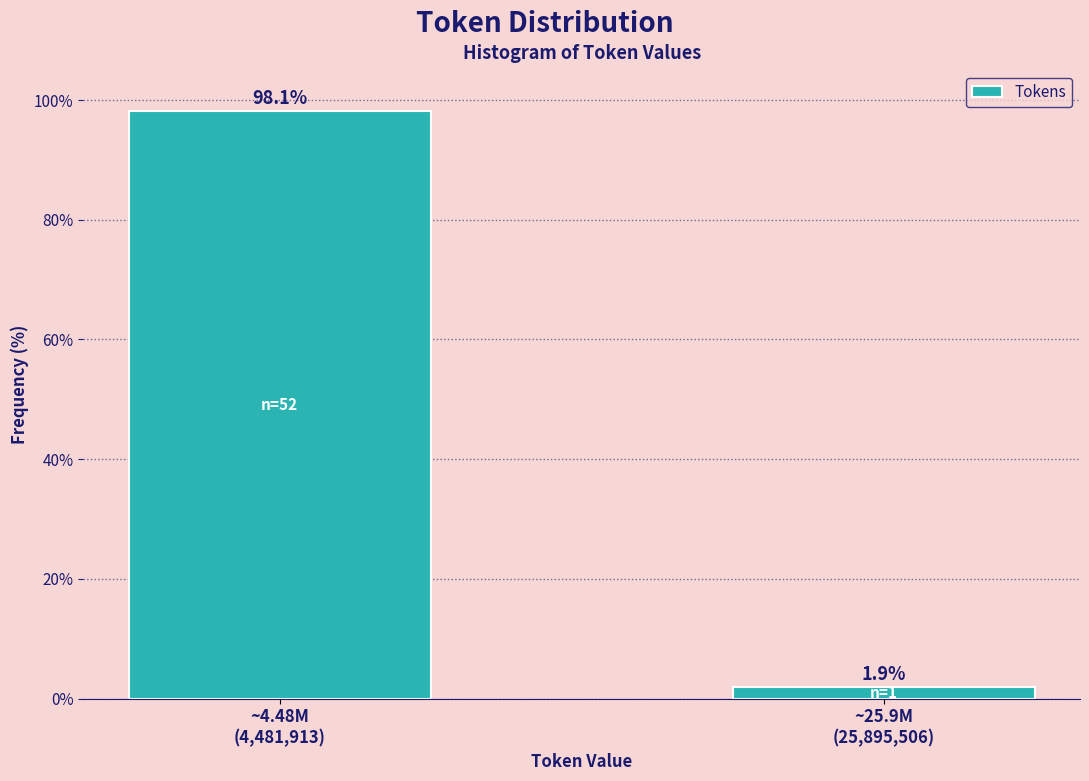

Reading left to right, what are all the values shown in this chart?

98.1	1.9